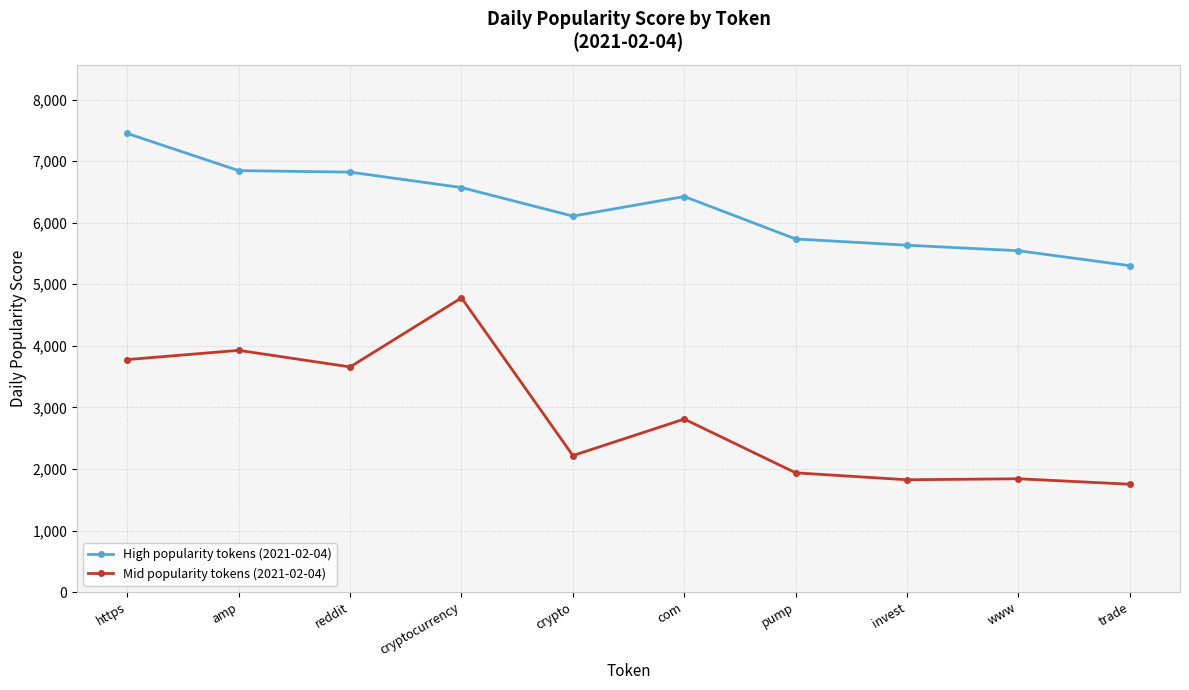

True or false: High popularity tokens (2021-02-04) has more than 2 interior local peaks.

False